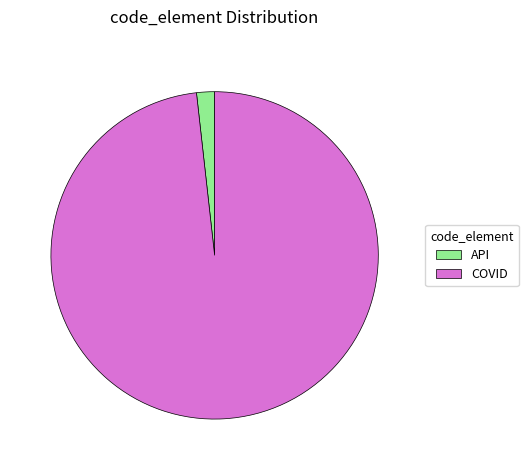

Approximately how many times larger is the value at COVID compared to API?

55.4